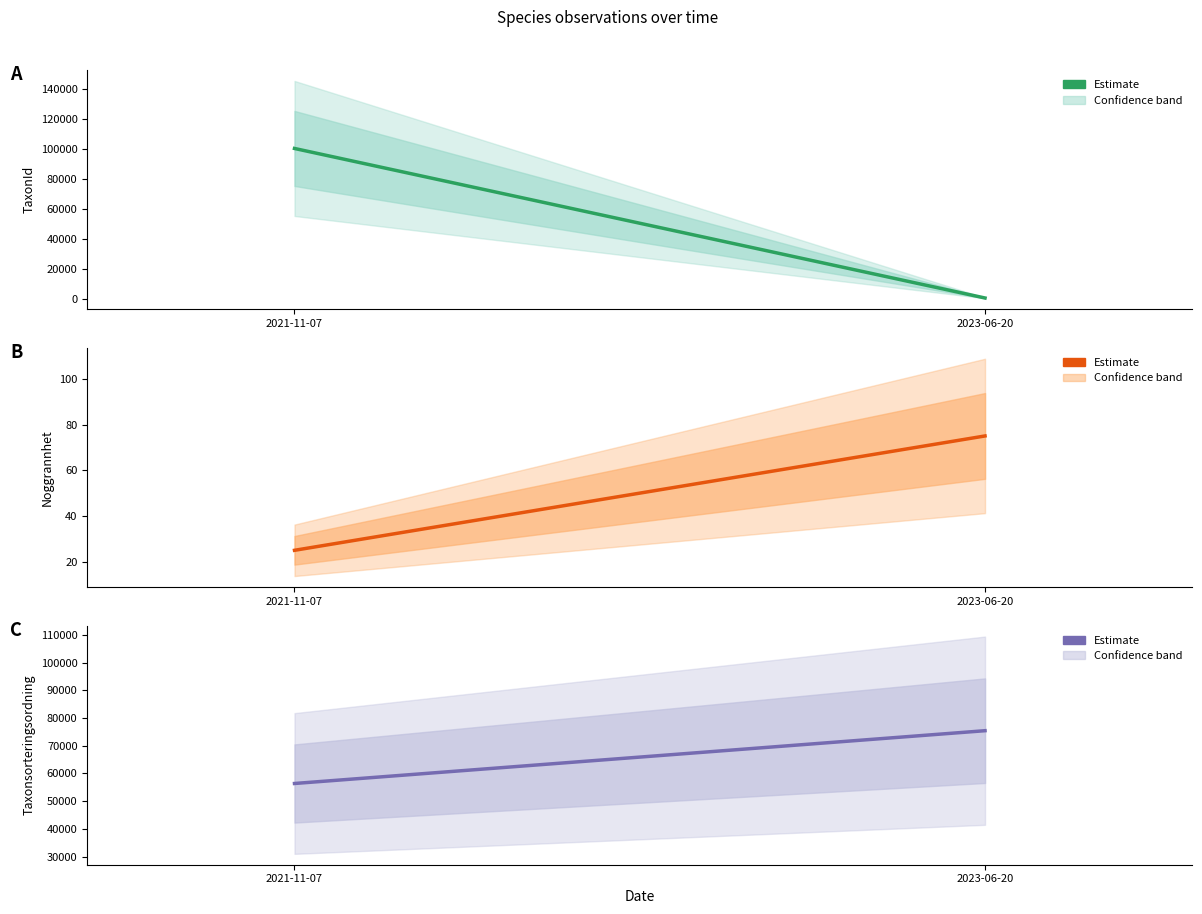

Which series has the largest total across all categories?

Taxonsorteringsordning